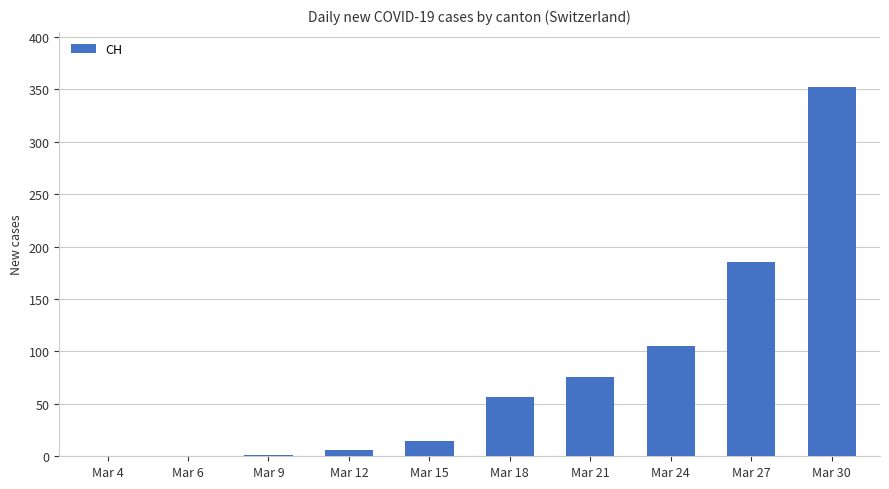

The value at Mar 4 is 0. True or false?

True